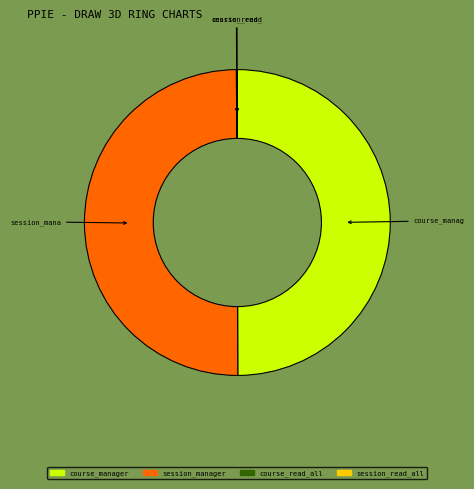

The course_manager slice represents 44% of the pie. True or false?

False